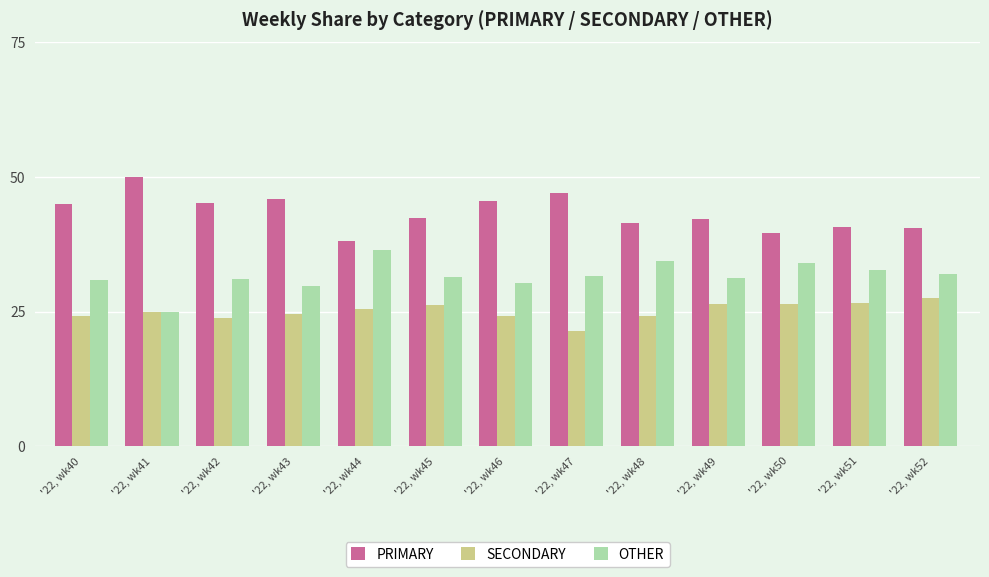

What is the average value of the SECONDARY series?

25.1